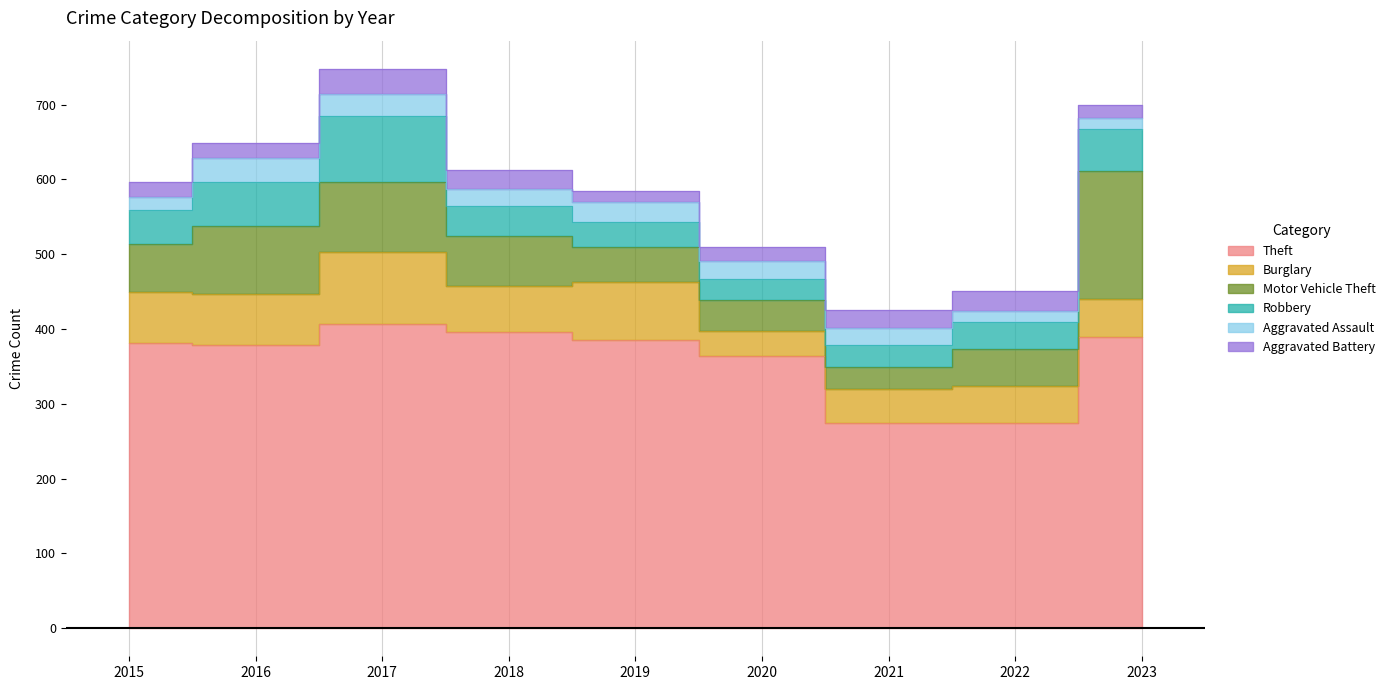

Reading right to left, list all the values displayed in this chart.

Theft: 390	274	275	364	385	396	407	379	381
Burglary: 50	50	45	34	78	62	96	68	69
Motor Vehicle Theft: 171	49	29	41	46	66	94	91	64
Robbery: 56	37	30	28	34	41	88	59	45
Aggravated Assault: 15	14	23	24	27	22	29	32	18
Aggravated Battery: 17	27	23	19	14	25	34	20	19